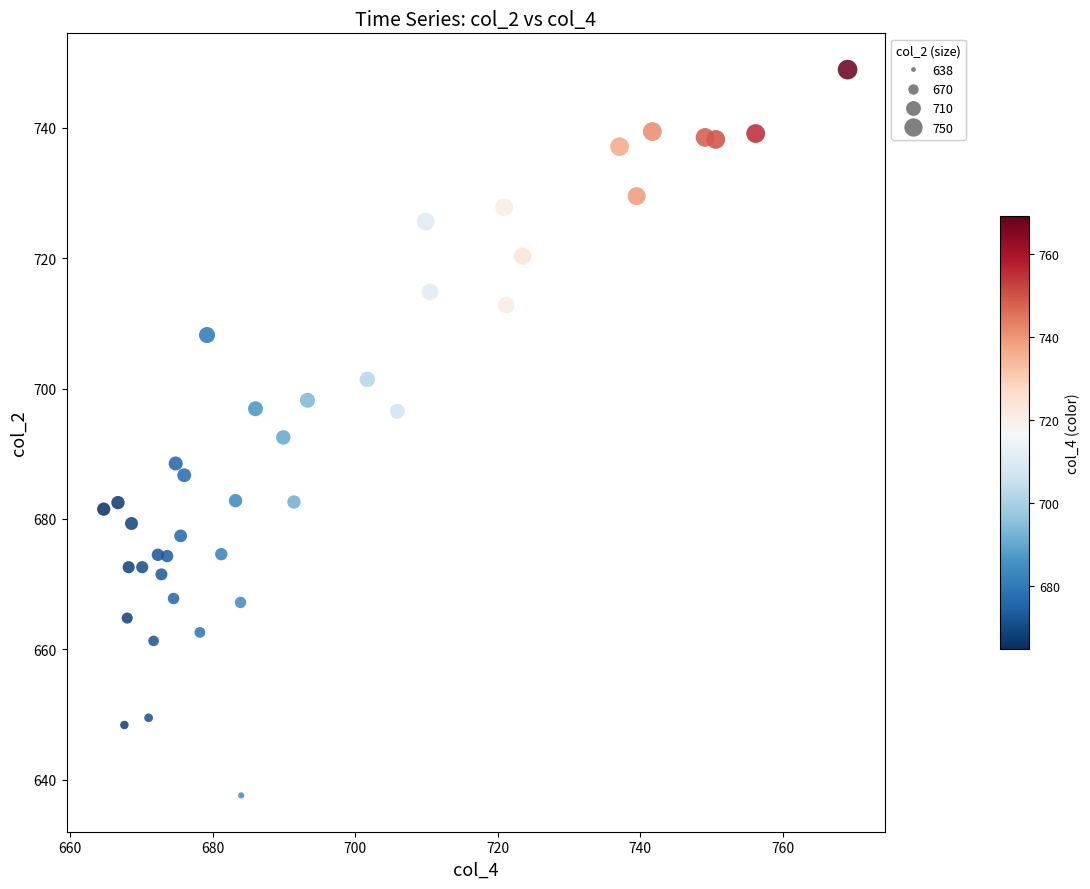

What is the range of Y values (max minus min)?

111.3